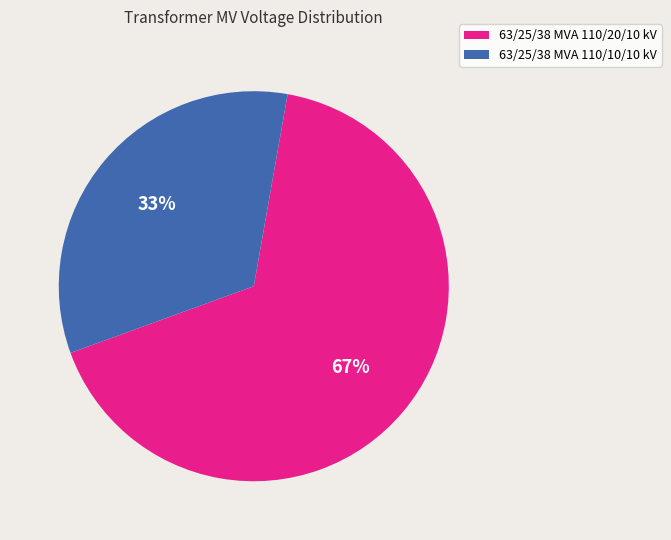

Is the sum of 63/25/38 MVA 110/20/10 kV and 63/25/38 MVA 110/10/10 kV greater than half?

Yes